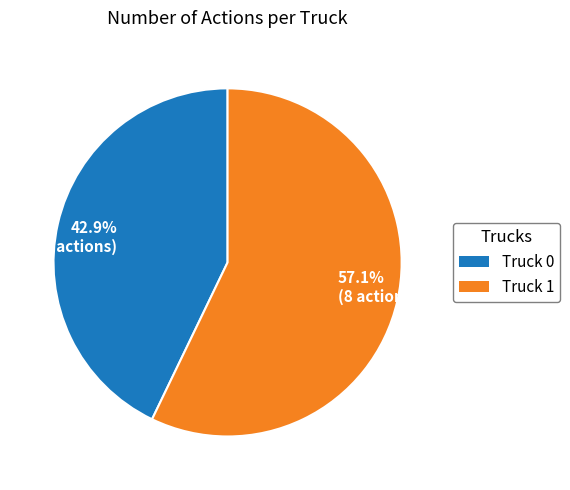

Rank the categories by value from lowest to highest.

42.9% (6 actions), 57.1% (8 actions)